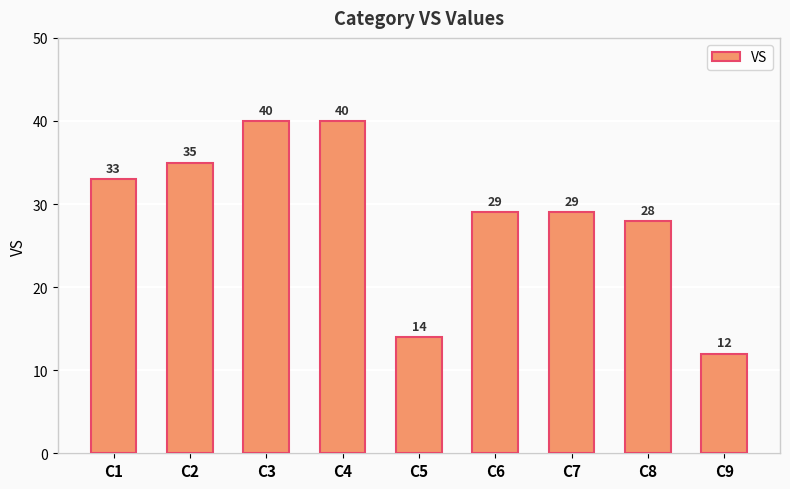

Which label corresponds to the smallest value in the chart?

C9